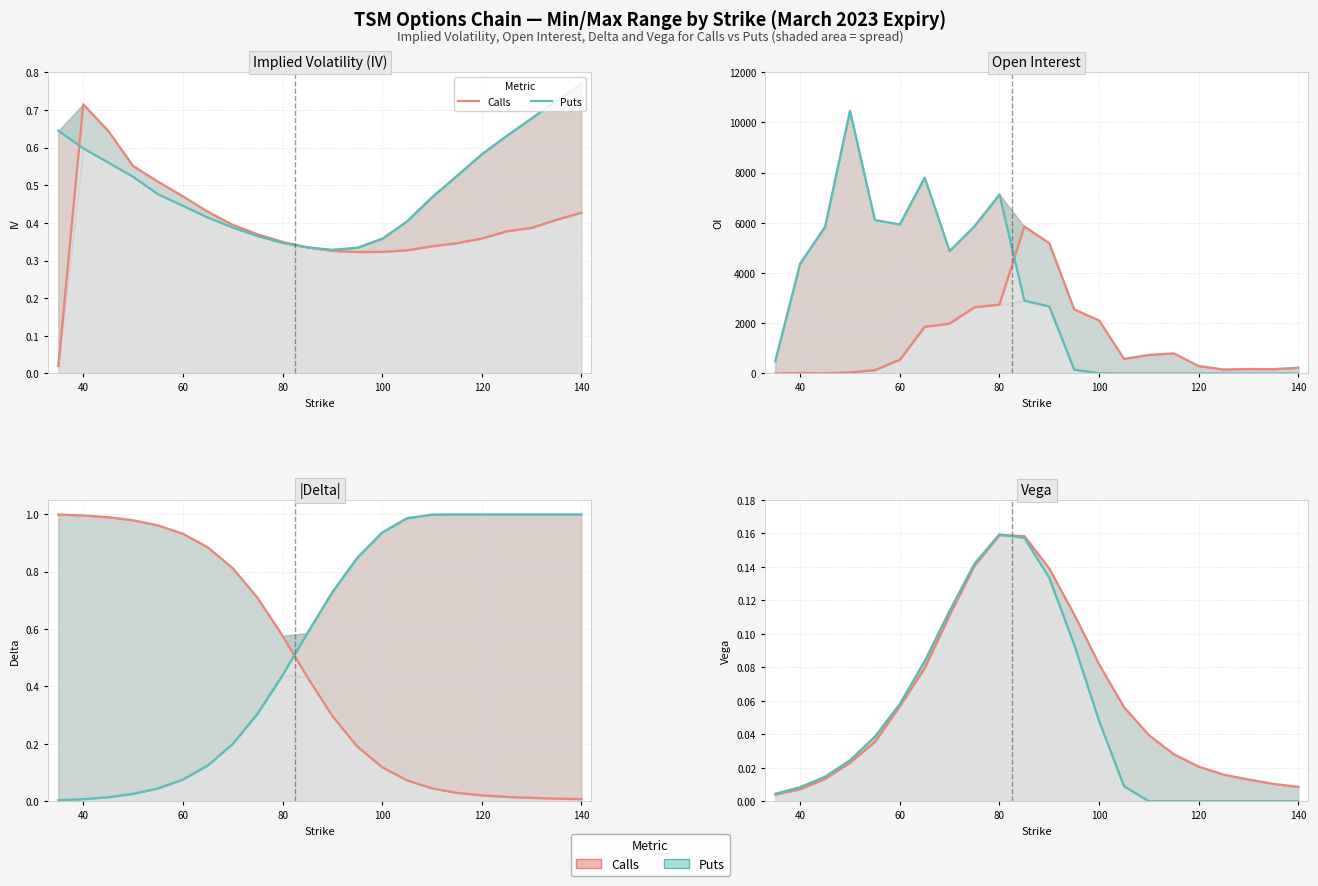

How many interior local peaks does the Puts series have?

1